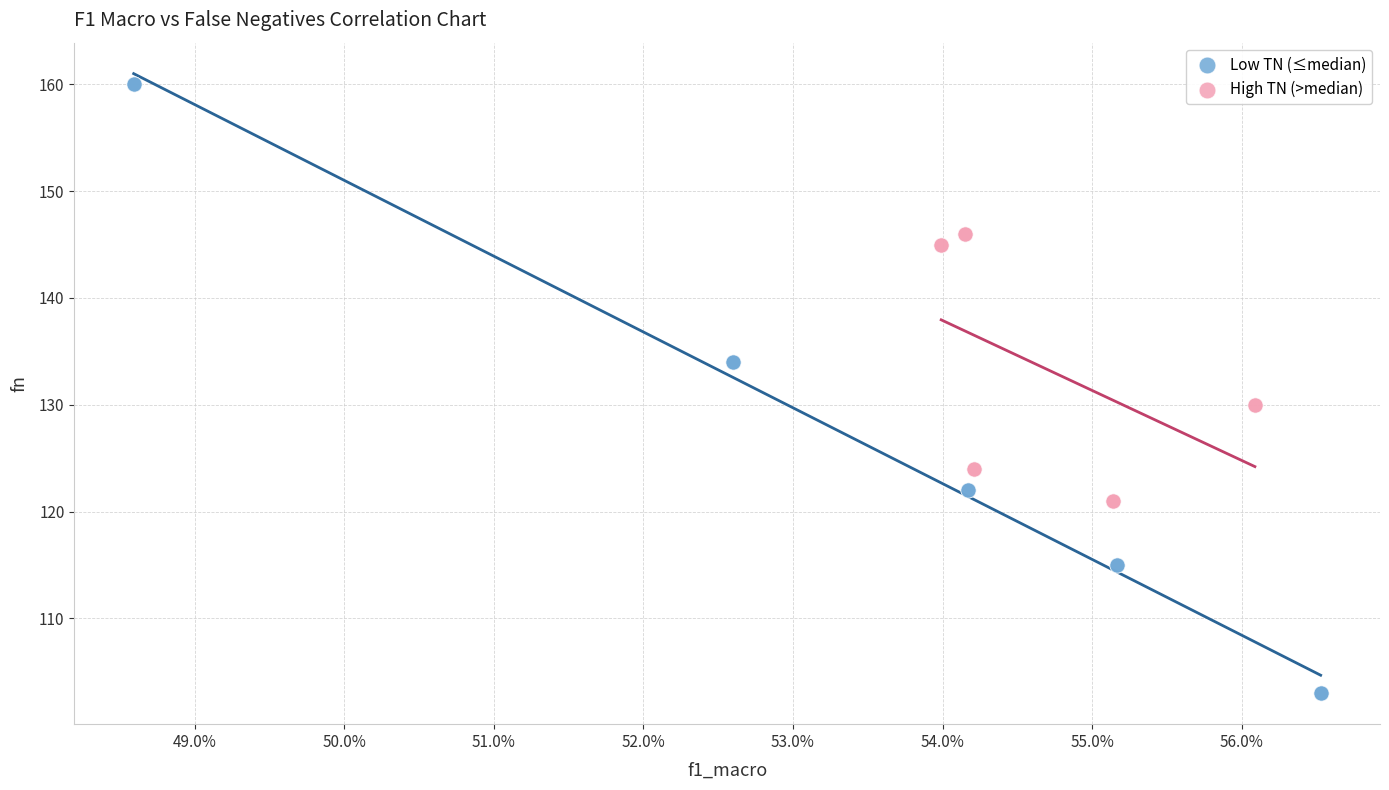

Which series has the largest Y range (max minus min)?

Low TN (≤median)